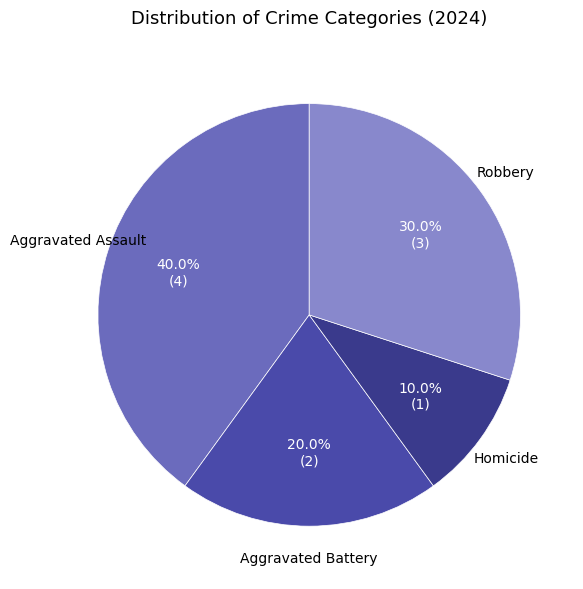

Count the number of slices in the pie.

4